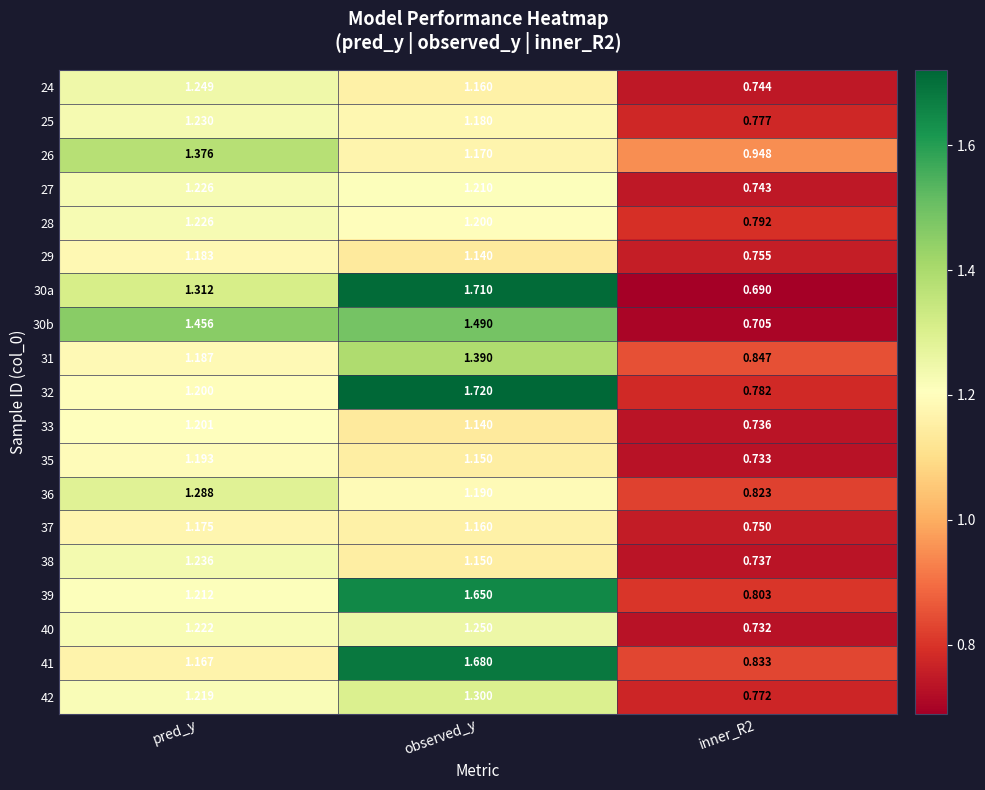

Count the number of data series in this chart.

19